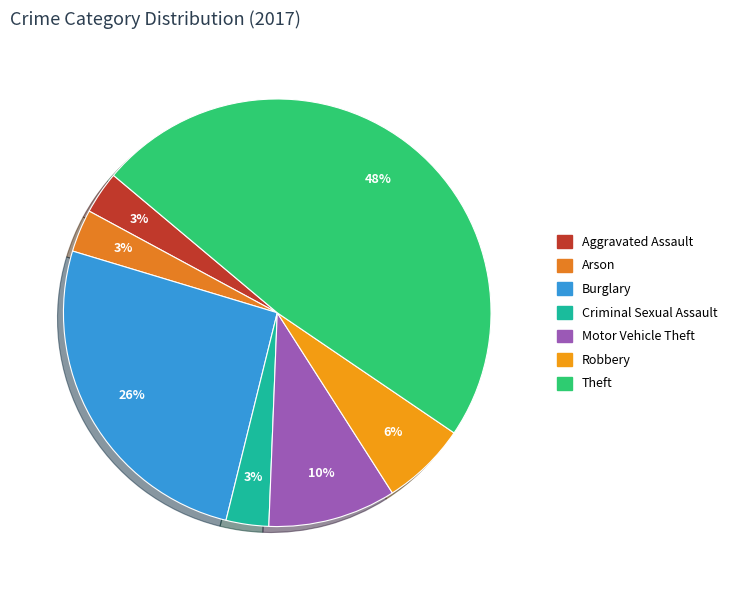

What is the ratio of the value at Robbery to the value at Aggravated Assault?

2.0